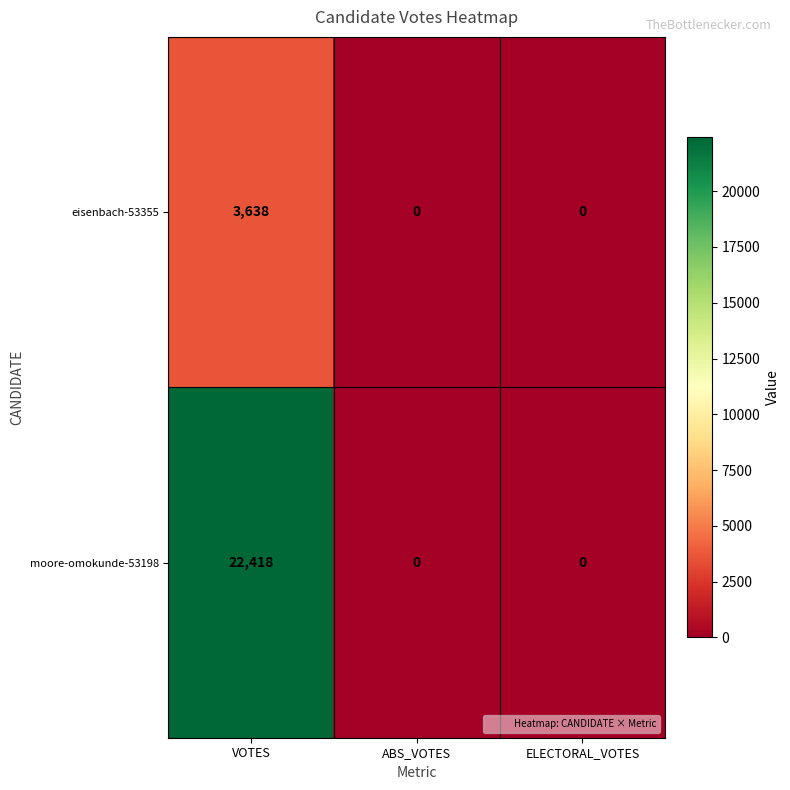

Which series changed the most between VOTES and ABS_VOTES?

moore-omokunde-53198